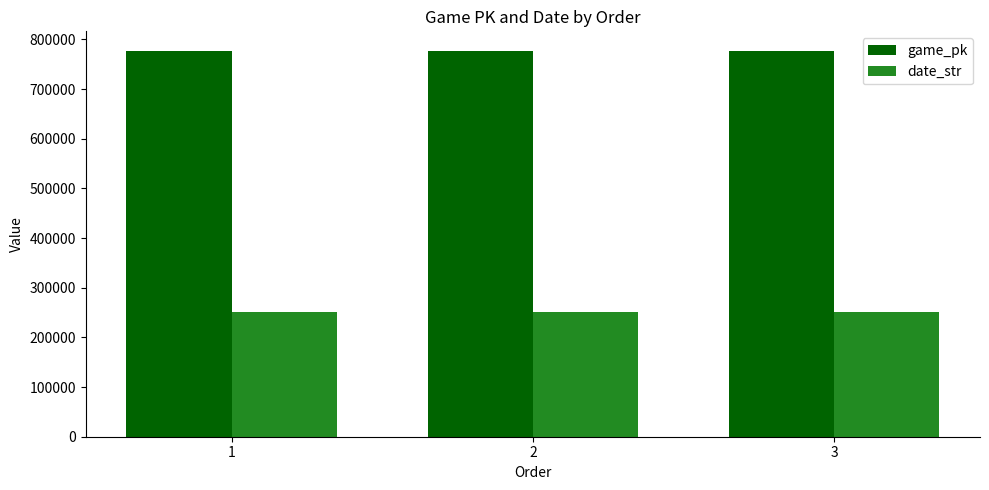

What is the minimum value for date_str?

250625